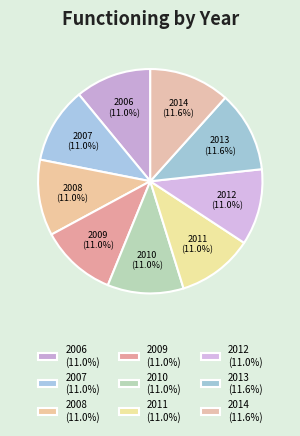

Does 2007 represent more than half of the total?

No